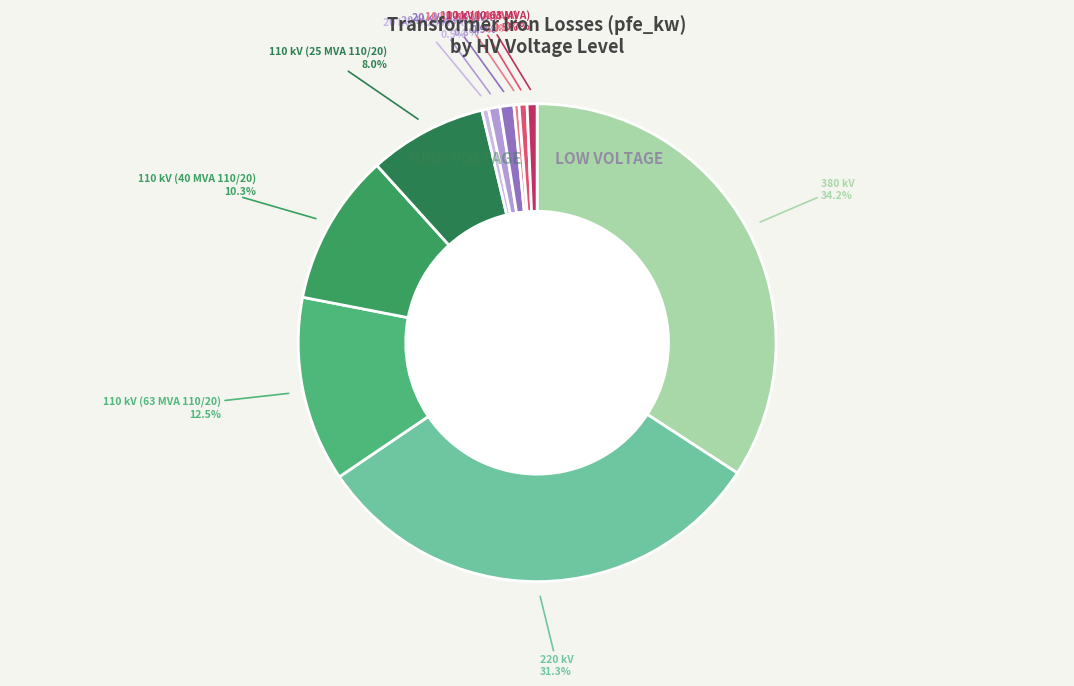

What is the largest slice in the pie chart?

380 kV